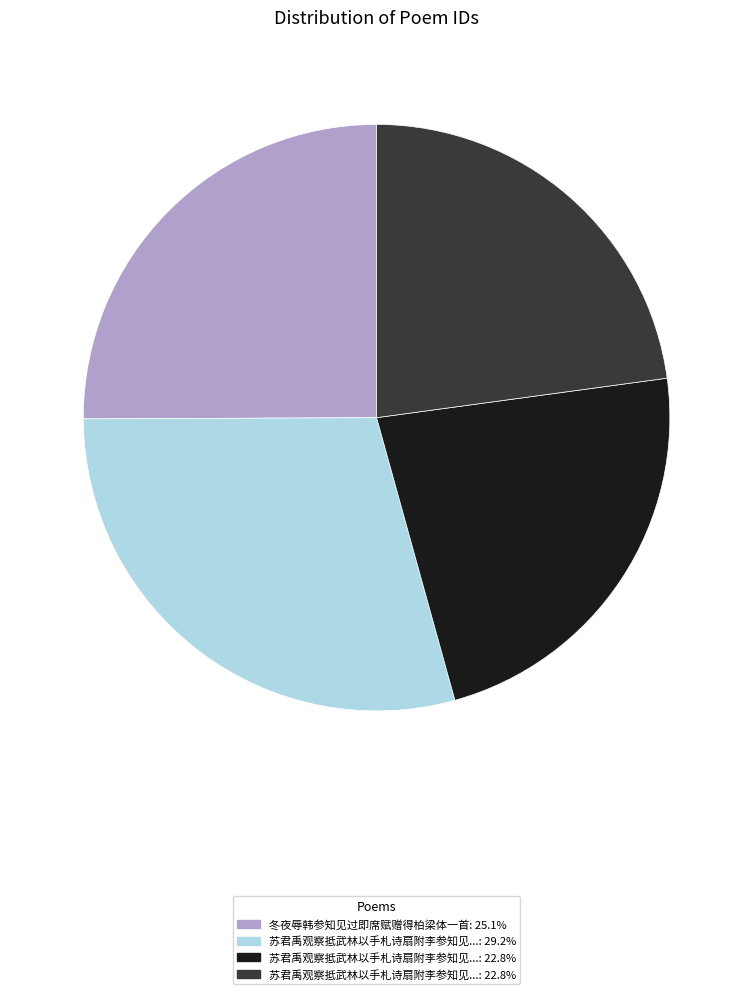

Does any single category account for the majority?

No